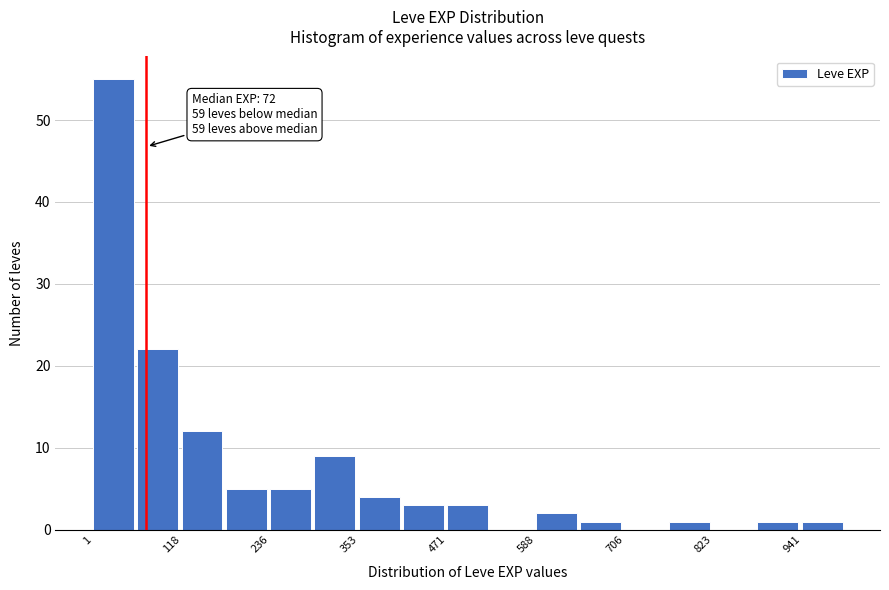

Read against the x-axis, roughly where is the centre of the tallest bar?

20